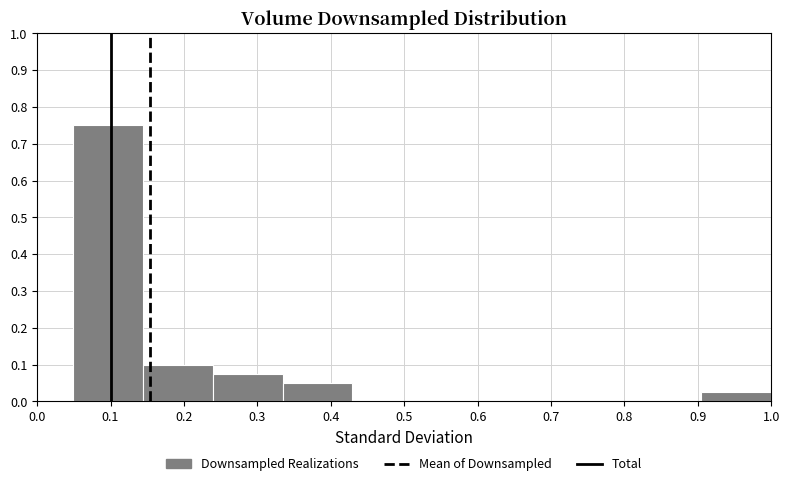

Over which range of the x-axis is the bar tallest?

0.05 to 0.14